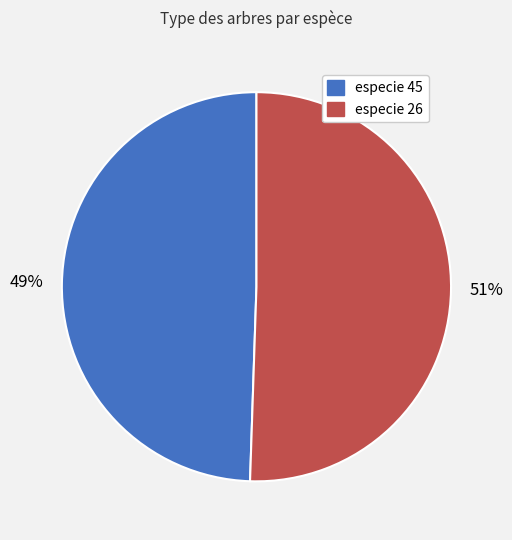

Between especie 26 and especie 45, which is larger?

especie 26